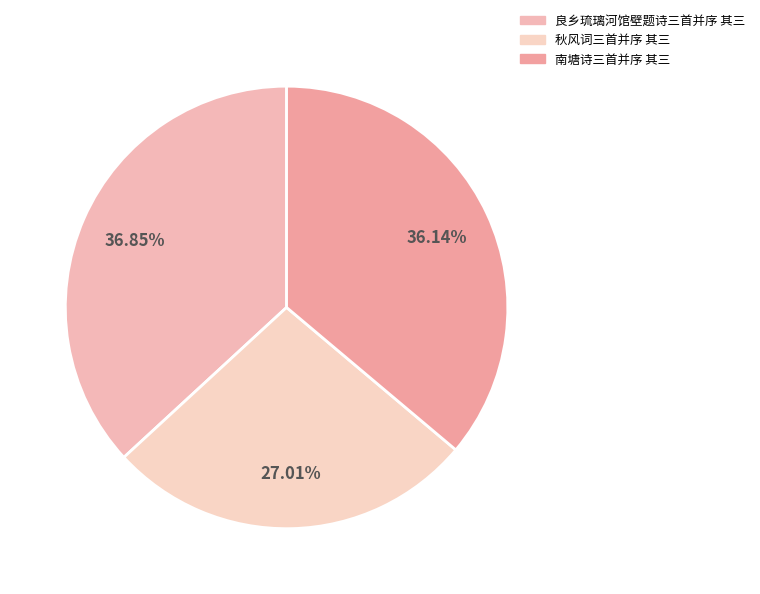

What percentage is the 良乡琉璃河馆壁题诗三首并序 其三 slice, to the nearest percent?

37%